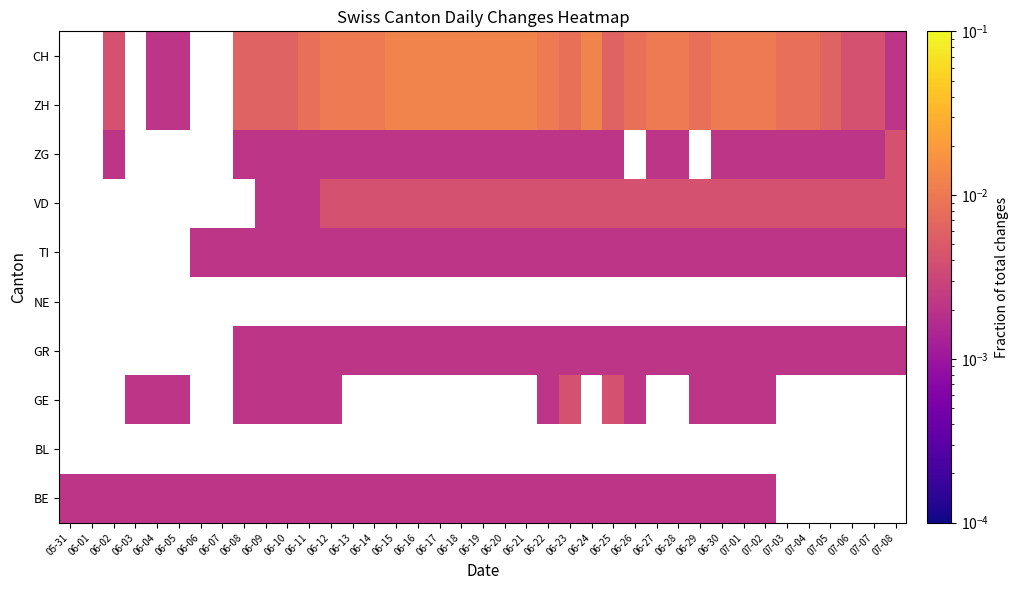

Count the number of data series in this chart.

10